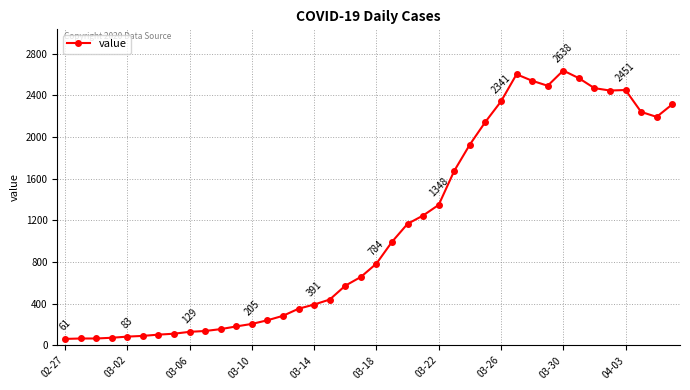

What is the difference between the second highest and second lowest values?

2537